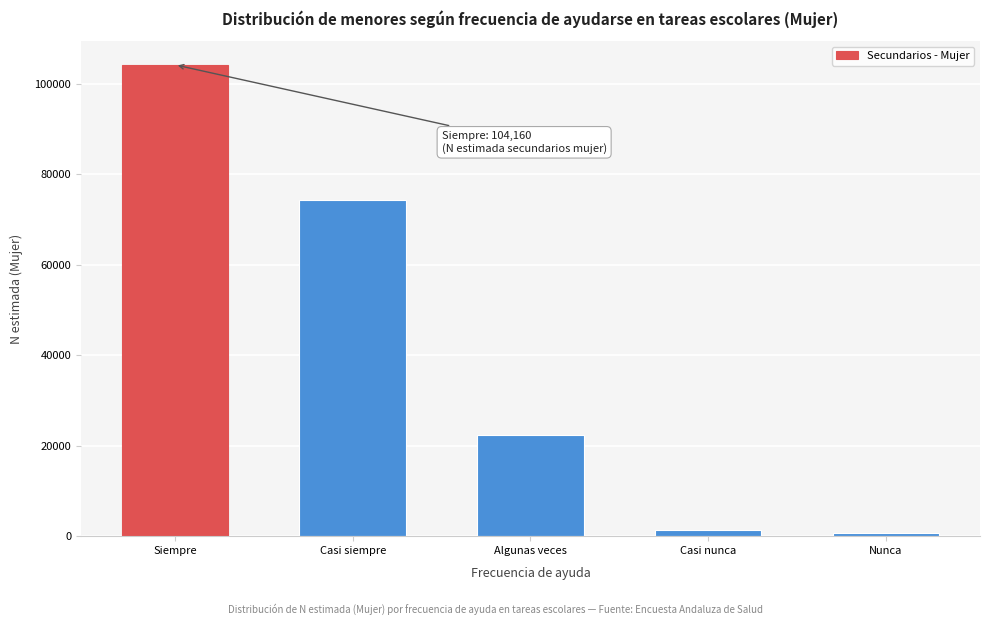

Reading left to right, extract all data points from this chart.

104160	74267	22344	1267	632